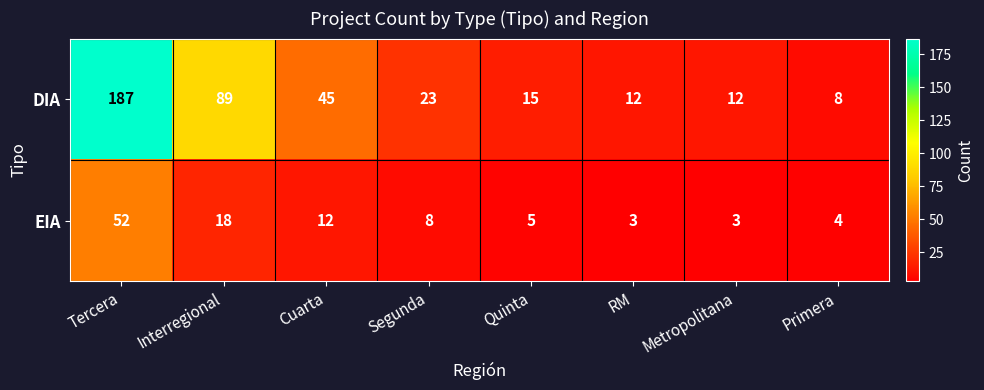

Reading left to right, transcribe all the data shown in this chart.

DIA: Tercera=187	Interregional=89	Cuarta=45	Segunda=23	Quinta=15	RM=12	Metropolitana=12	Primera=8
EIA: Tercera=52	Interregional=18	Cuarta=12	Segunda=8	Quinta=5	RM=3	Metropolitana=3	Primera=4